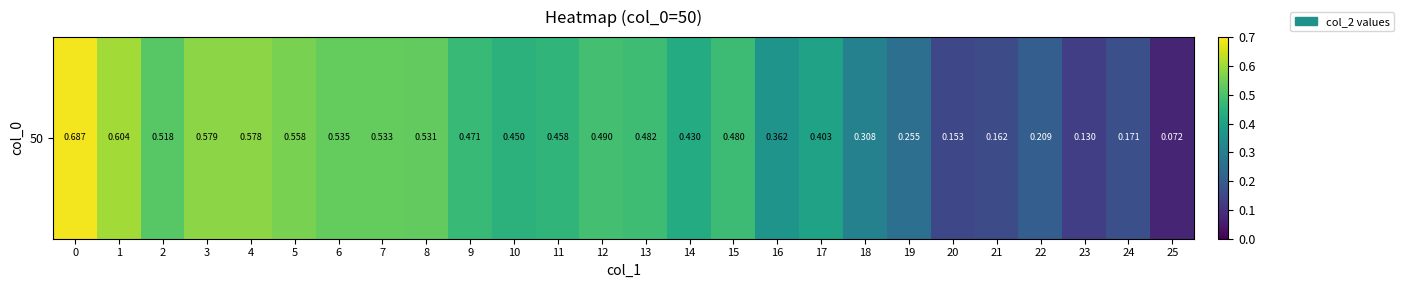

Reading right to left, list all the values displayed in this chart.

25=0.1	24=0.2	23=0.1	22=0.2	21=0.2	20=0.2	19=0.3	18=0.3	17=0.4	16=0.4	15=0.5	14=0.4	13=0.5	12=0.5	11=0.5	10=0.4	9=0.5	8=0.5	7=0.5	6=0.5	5=0.6	4=0.6	3=0.6	2=0.5	1=0.6	0=0.7